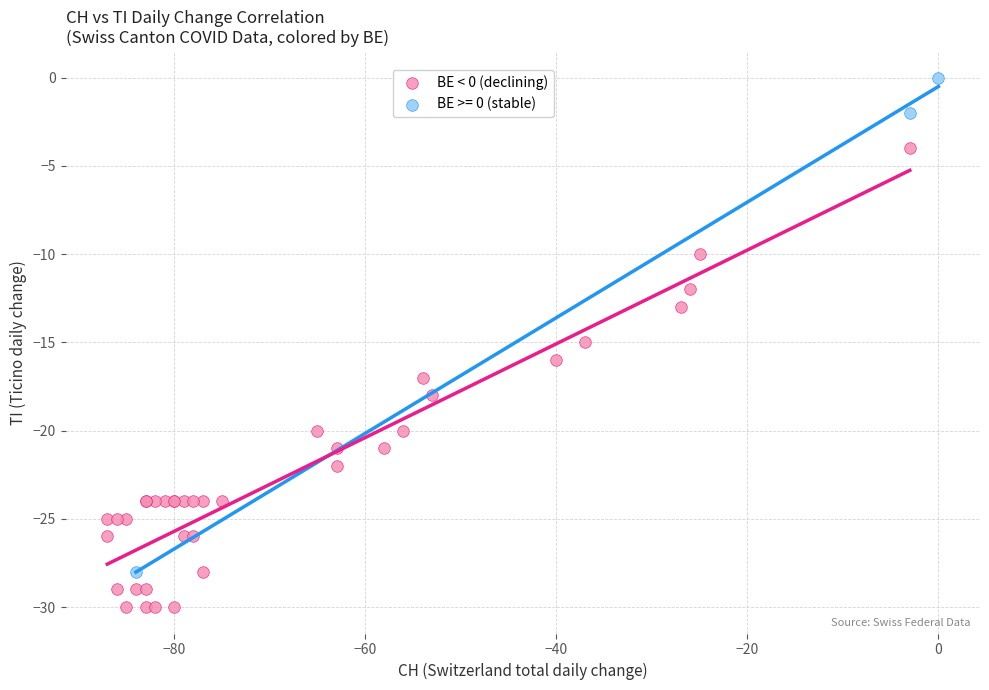

Which series reaches the minimum Y coordinate?

BE < 0 (declining)